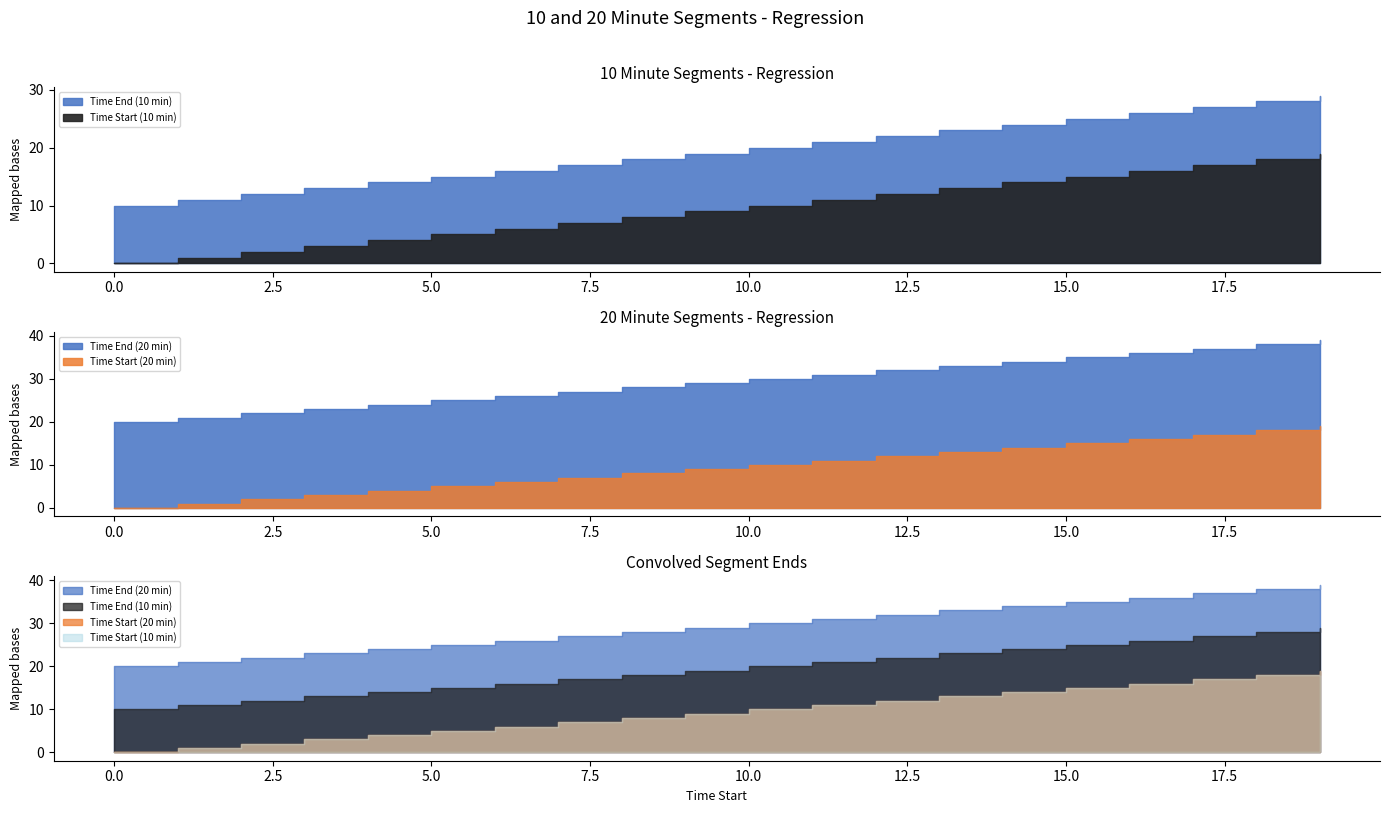

Is the value of Time Start (10 min) at 12 greater than the value of Time Start (20 min) at 18?

No